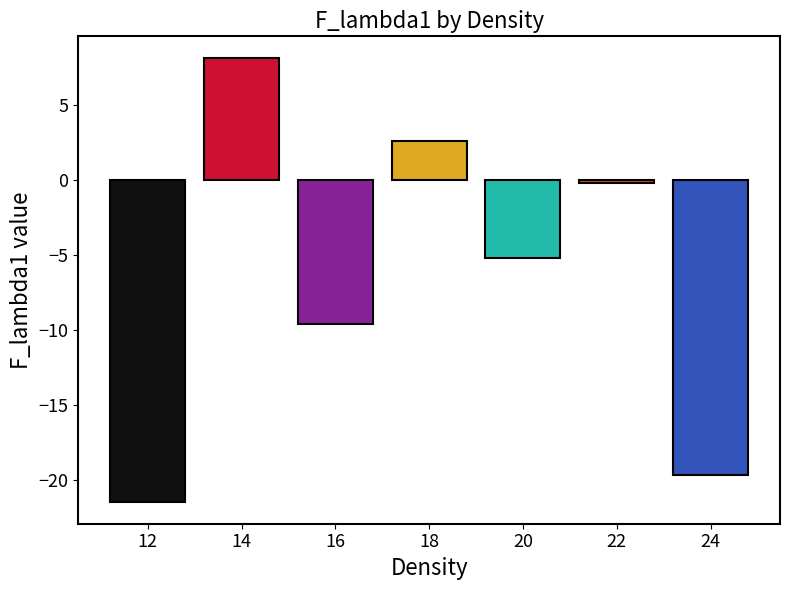

Does the chart contain any negative values?

Yes